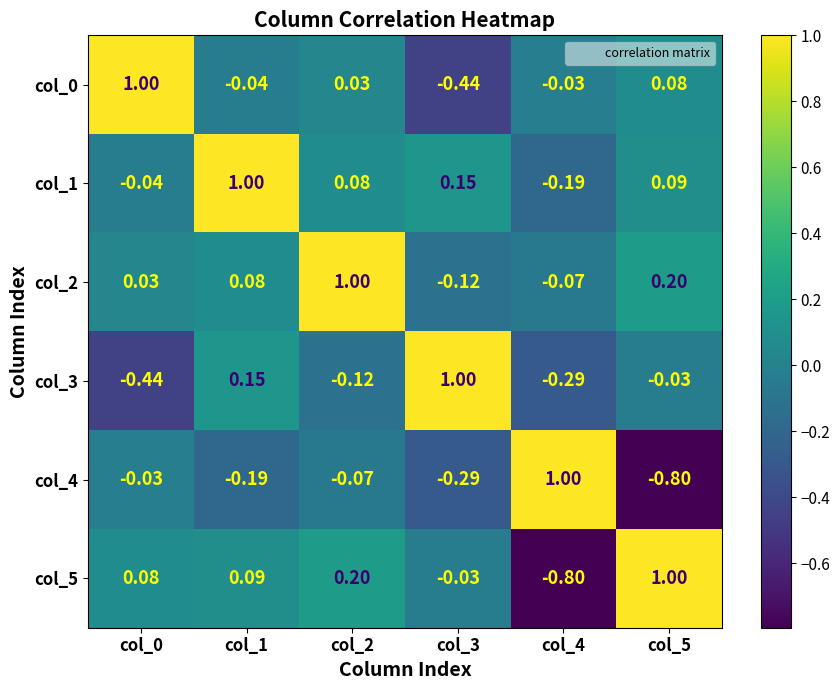

How many data points in col_4 are above 0?

1